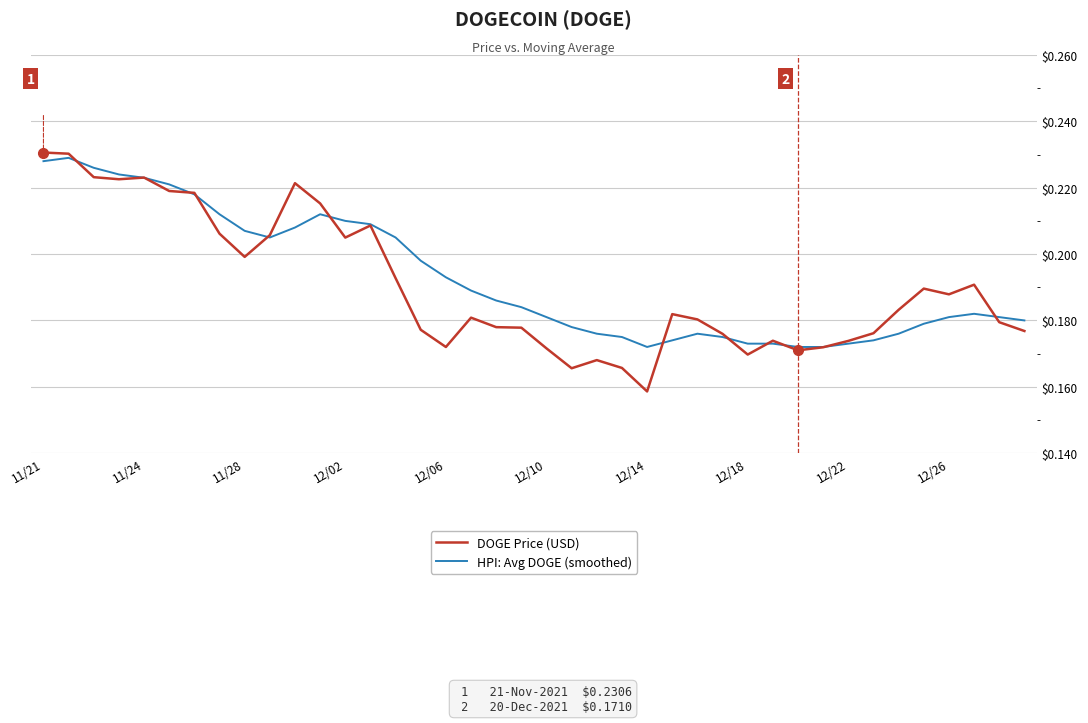

Which series has the largest range (max minus min)?

DOGE Price (USD)